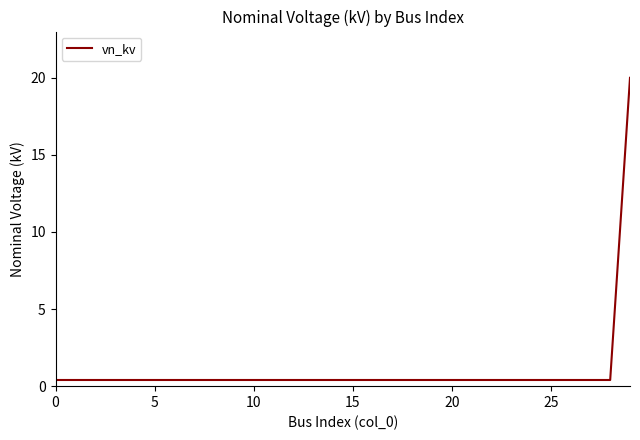

What is the greatest value displayed?

20.0